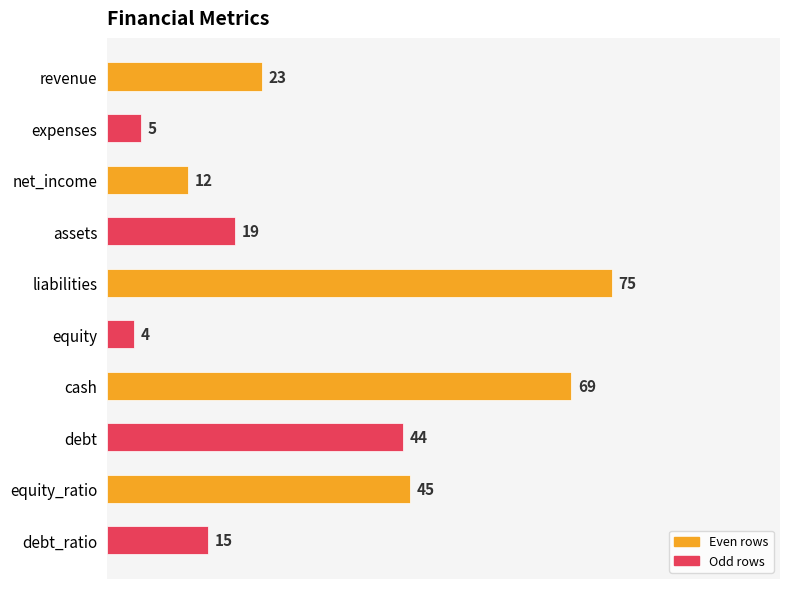

What is the difference between the values at net_income and revenue?

11